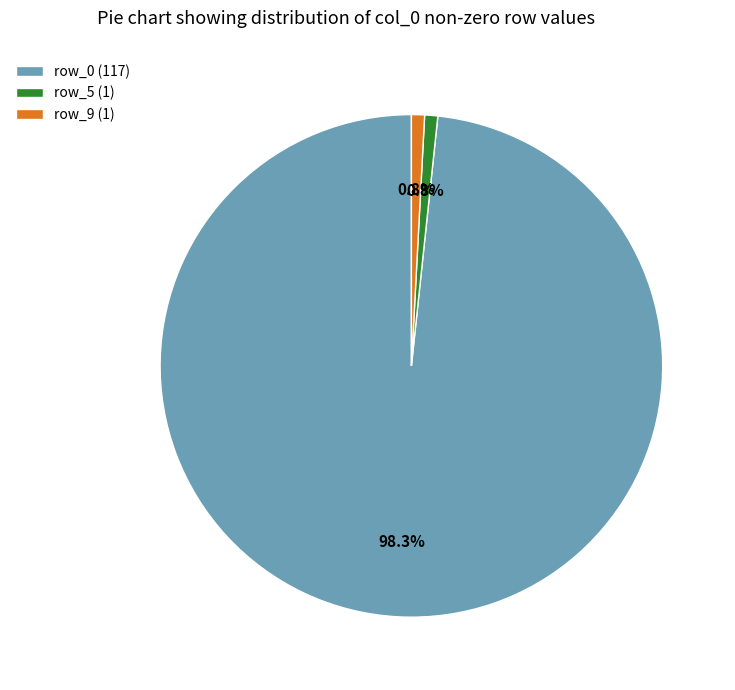

Which category has the biggest portion of the pie?

row_0 (117)